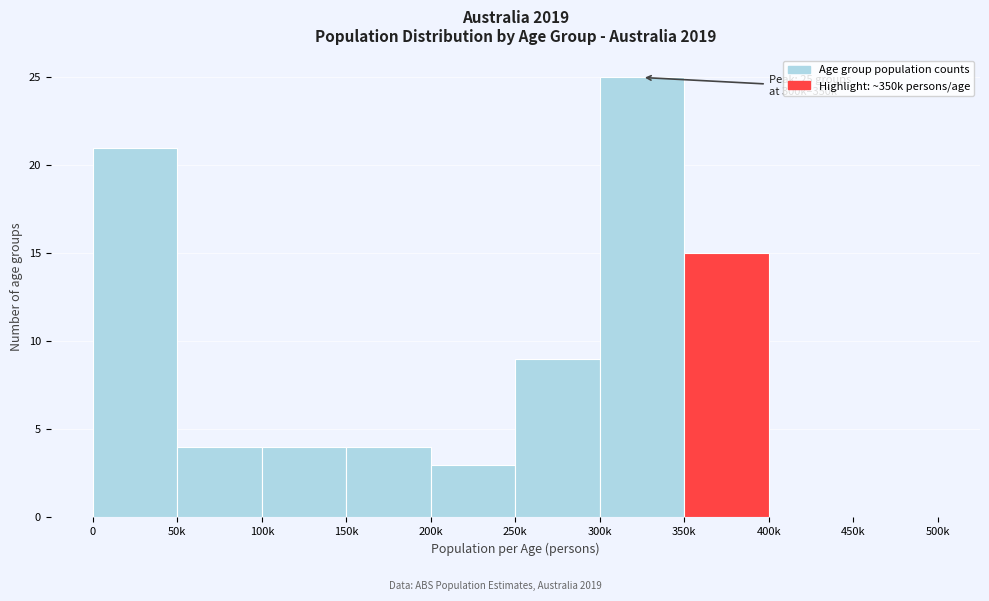

Reading right to left, transcribe all the data shown in this chart.

450k=0	400k=0	350k=15	300k=25	250k=9	200k=3	150k=4	100k=4	50k=4	0=21